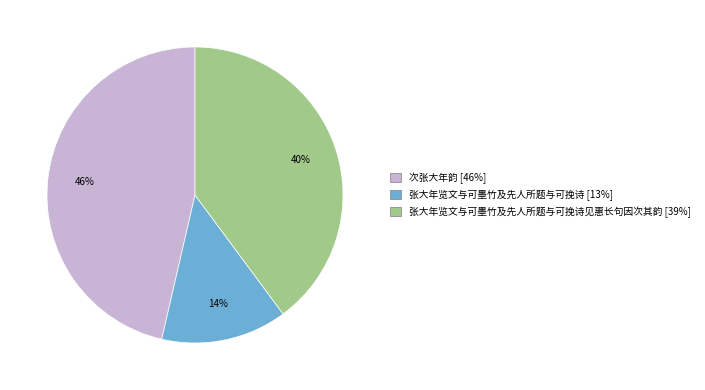

Count the number of slices in the pie.

3